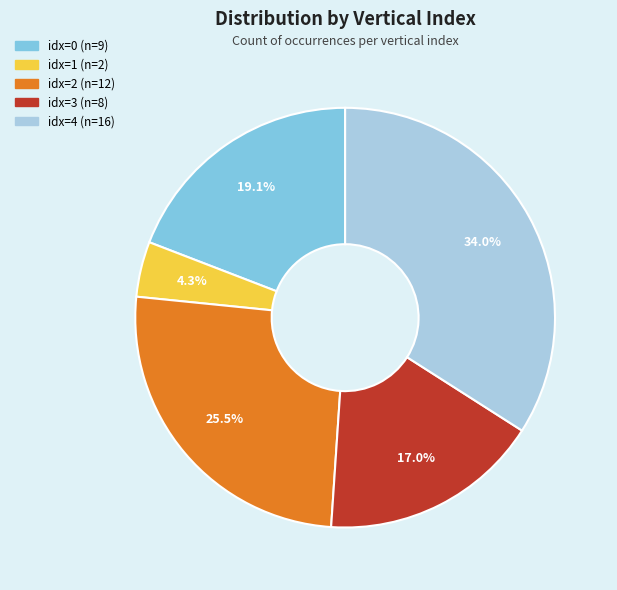

Does any single category account for the majority?

No